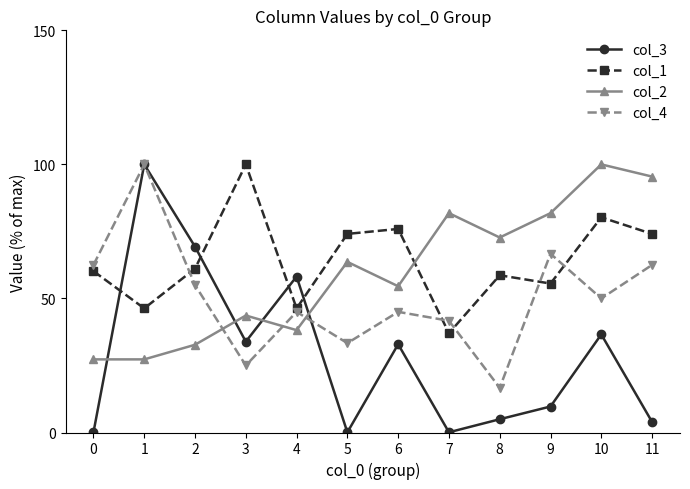

Rank the series at 3 from lowest to highest value.

col_4, col_3, col_2, col_1